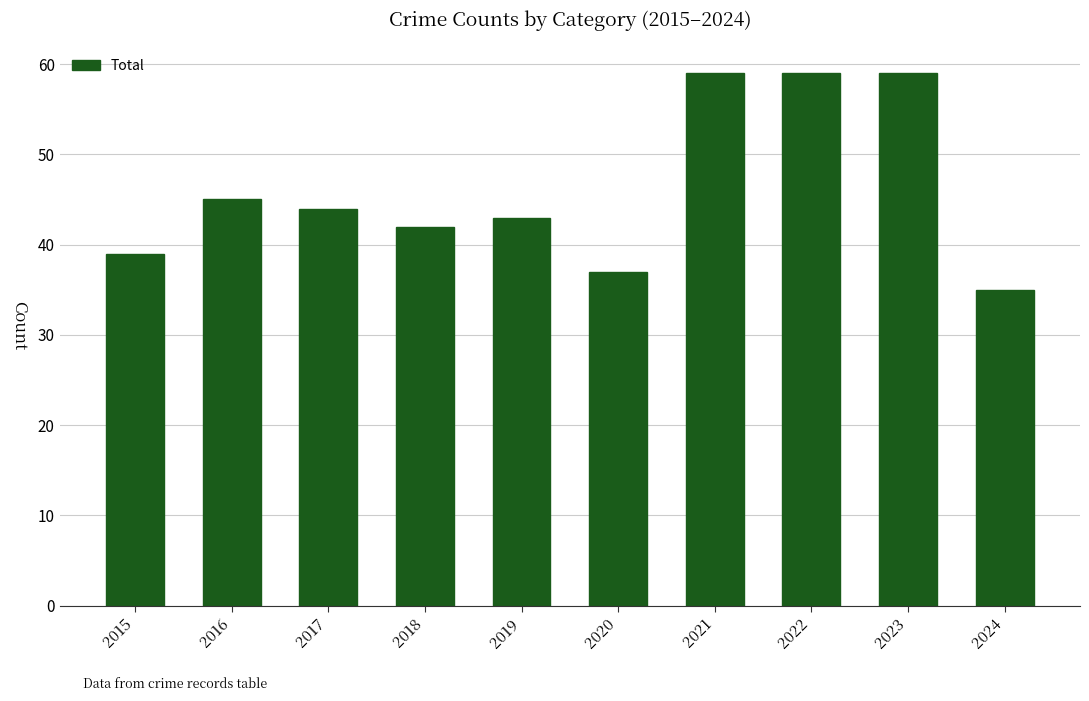

What is the smallest value displayed?

35